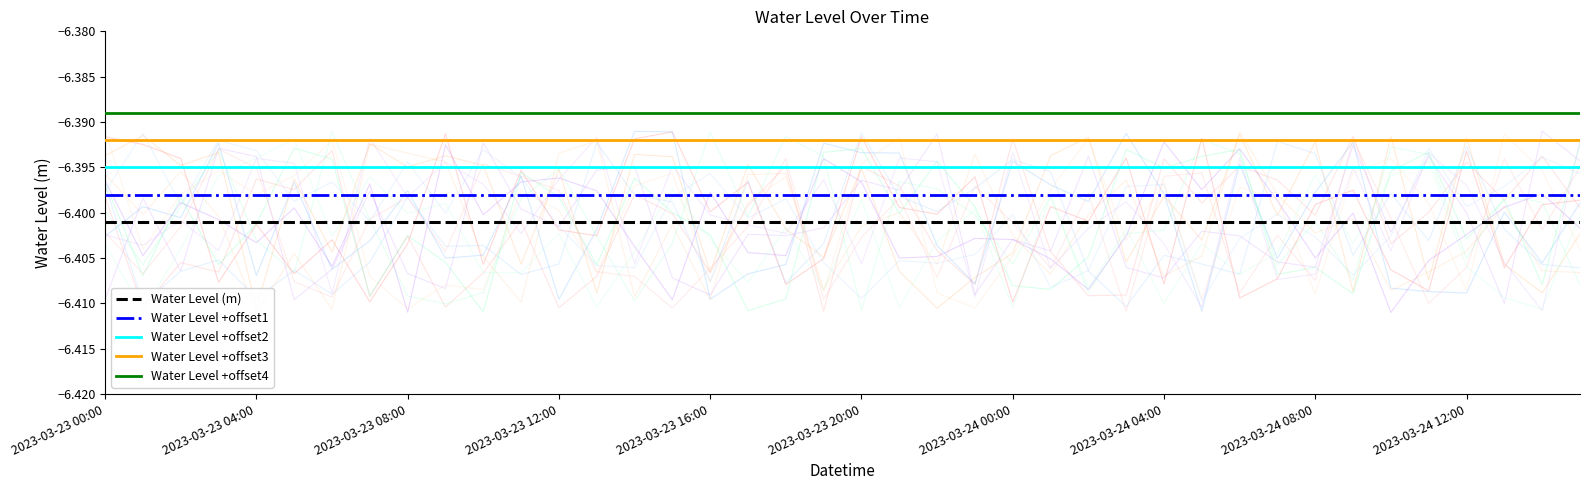

What is the sum of all Water Level +offset1 values?

-255.9